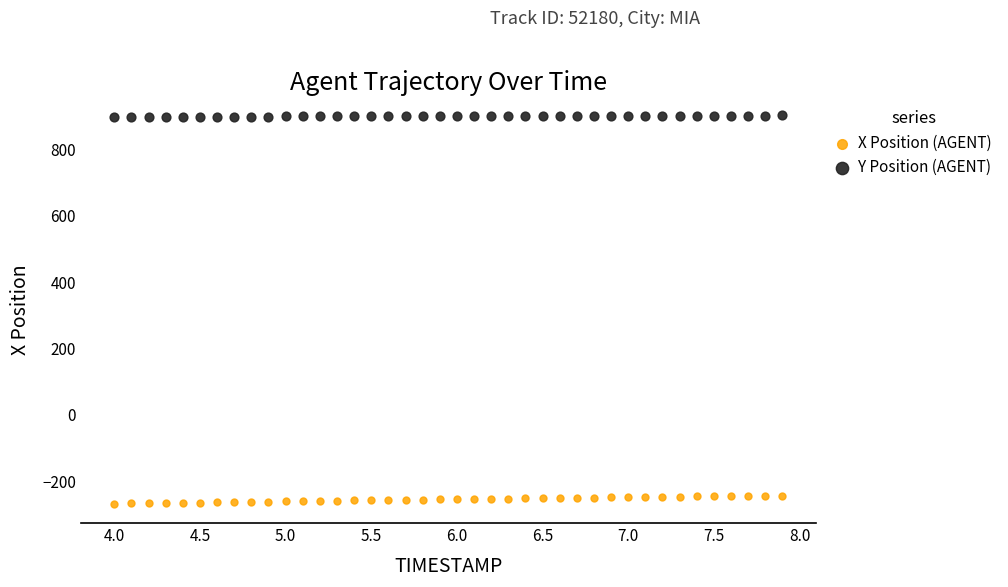

Which series contains the lowest Y value?

X Position (AGENT)